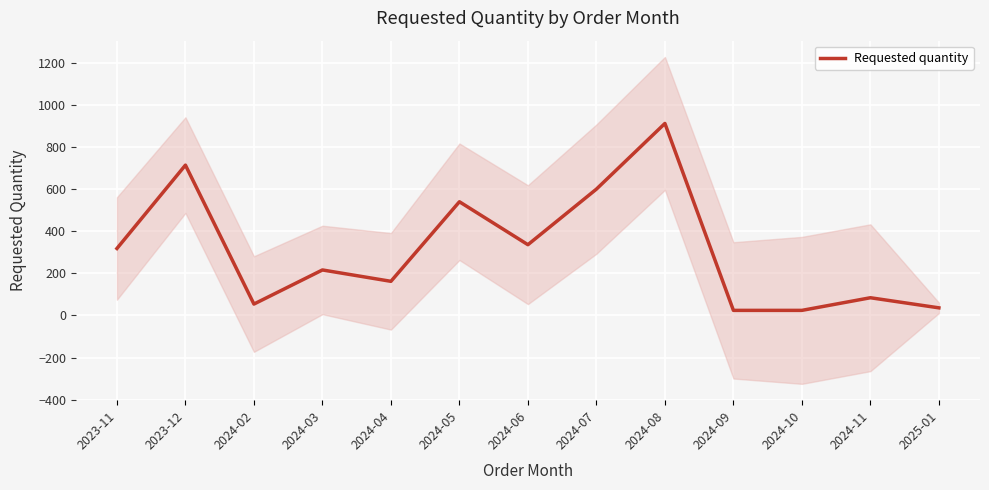

Reading right to left, what are all the values shown in this chart?

2025-01=36	2024-11=84	2024-10=24	2024-09=24	2024-08=912	2024-07=600	2024-06=336	2024-05=540	2024-04=162	2024-03=216	2024-02=54	2023-12=714	2023-11=318